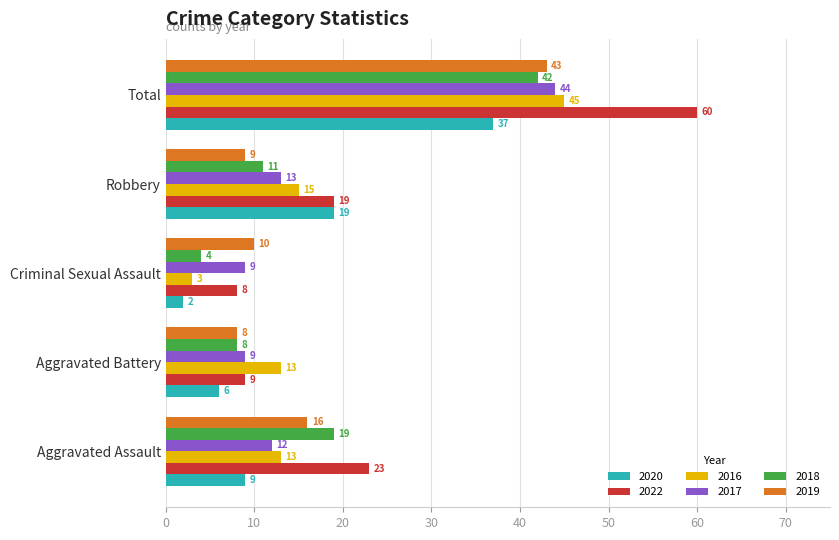

Which series has the widest spread of values?

2022